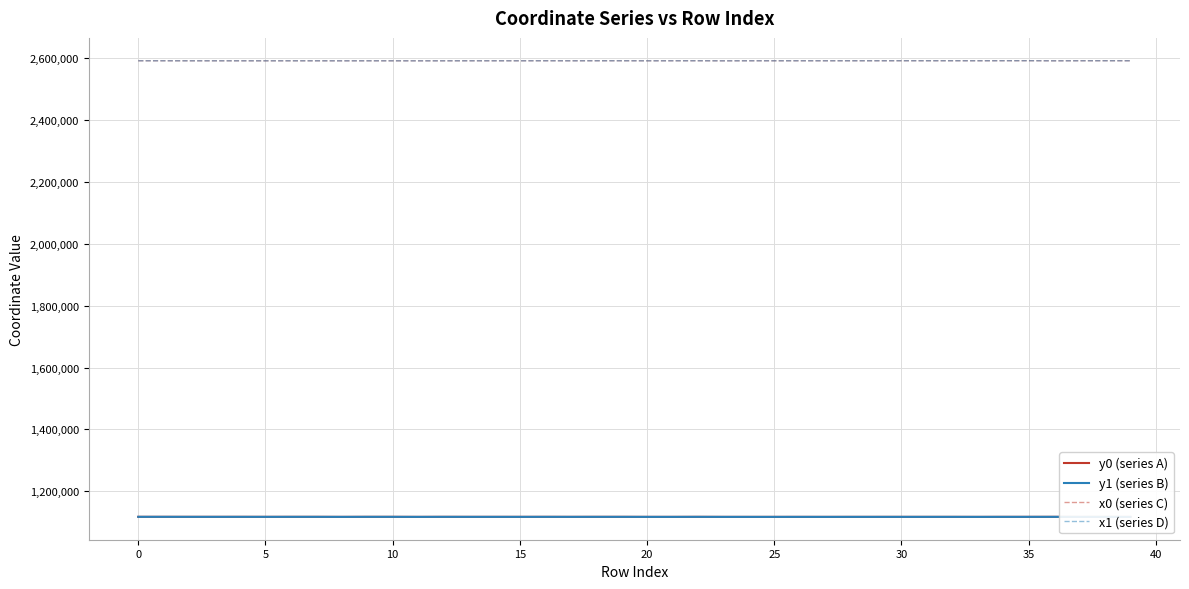

The y1 (series B) series shows 1855623.8 at 33. True or false?

False